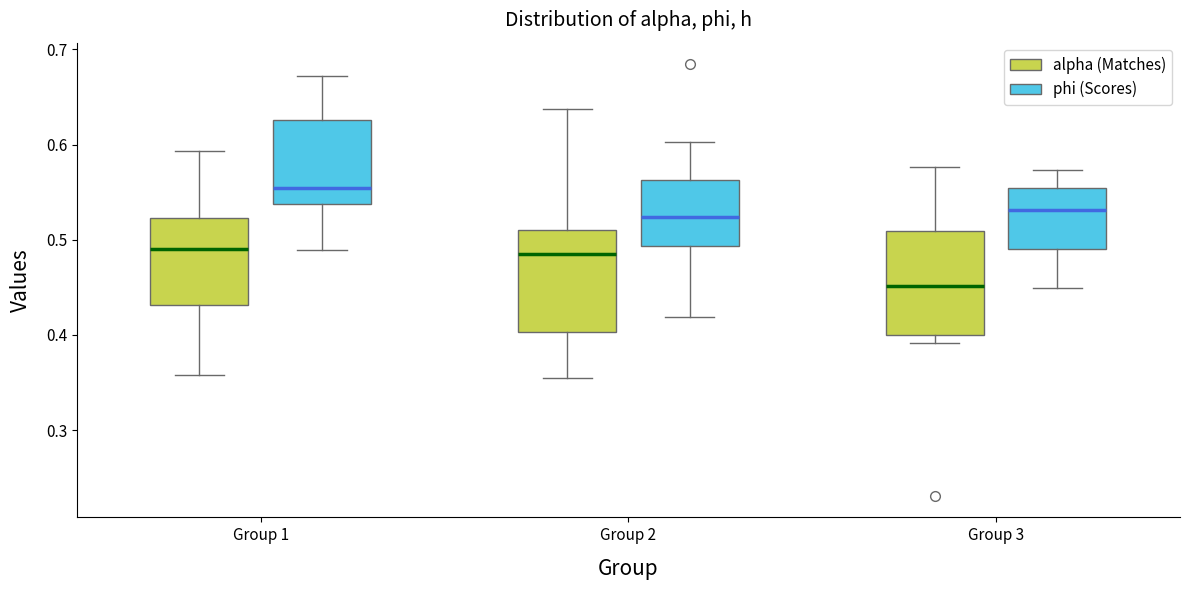

Reading left to right, read every box against the y-axis: the position of its median line, the range the box covers, and the ends of its whiskers. The values are not printed on the chart, so give them approximately, as read against the axis.

Group 1 (alpha (Matches)): median 0.49, box 0.43 to 0.52, whiskers 0.36 to 0.59
Group 1 (phi (Scores)): median 0.55, box 0.54 to 0.63, whiskers 0.49 to 0.67
Group 2 (alpha (Matches)): median 0.48, box 0.40 to 0.51, whiskers 0.35 to 0.64
Group 2 (phi (Scores)): median 0.52, box 0.49 to 0.56, whiskers 0.42 to 0.60
Group 3 (alpha (Matches)): median 0.45, box 0.40 to 0.51, whiskers 0.39 to 0.58
Group 3 (phi (Scores)): median 0.53, box 0.49 to 0.55, whiskers 0.45 to 0.57